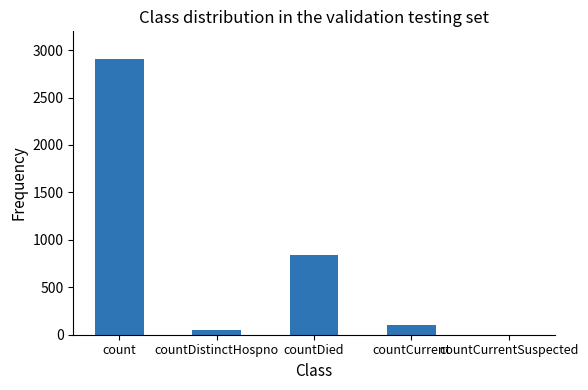

What is the sum of the values at count and countDistinctHospno?

2953